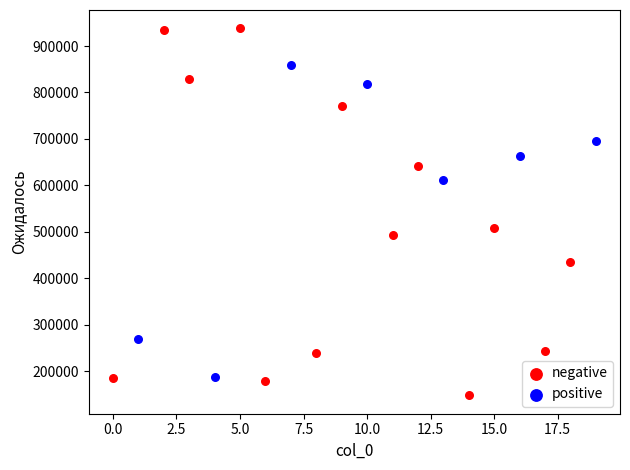

Which series reaches the minimum Y coordinate?

negative